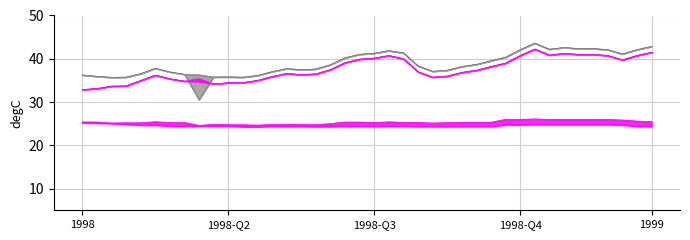

The value of col_31_line at 36 is 42.1. True or false?

True